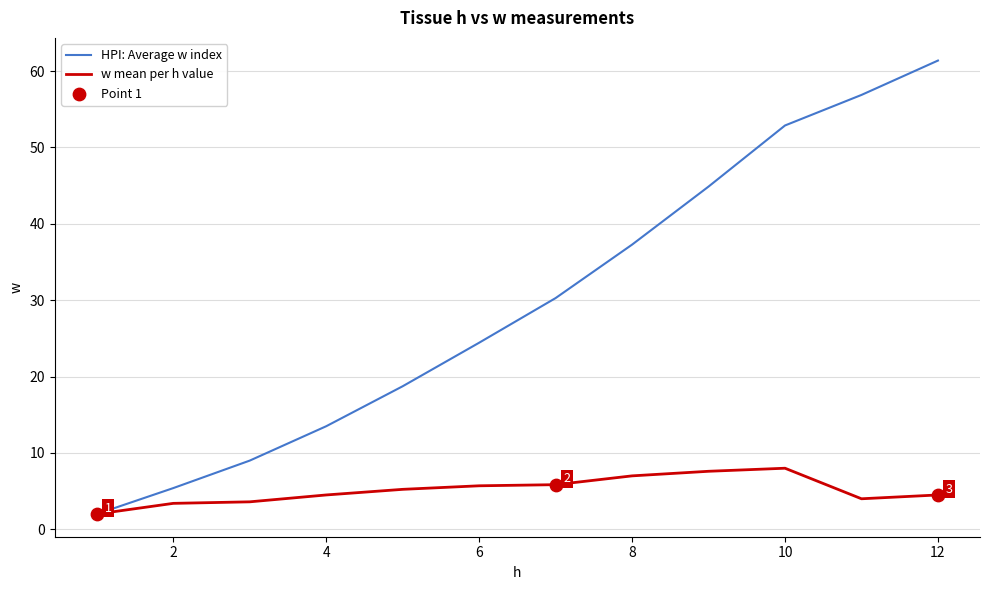

Which series has the widest spread of values?

HPI: Average w index